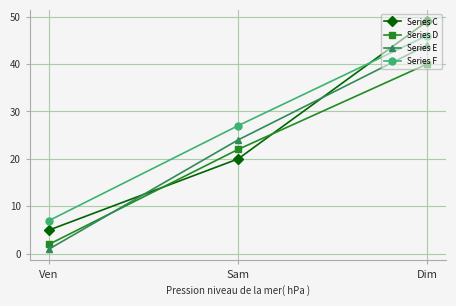

Which label corresponds to the largest value in the chart?

Dim